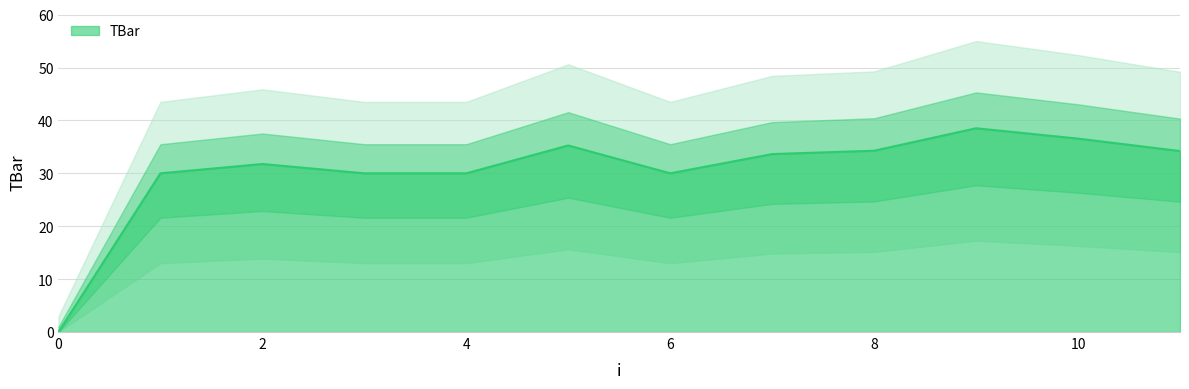

Count the number of data series in this chart.

1